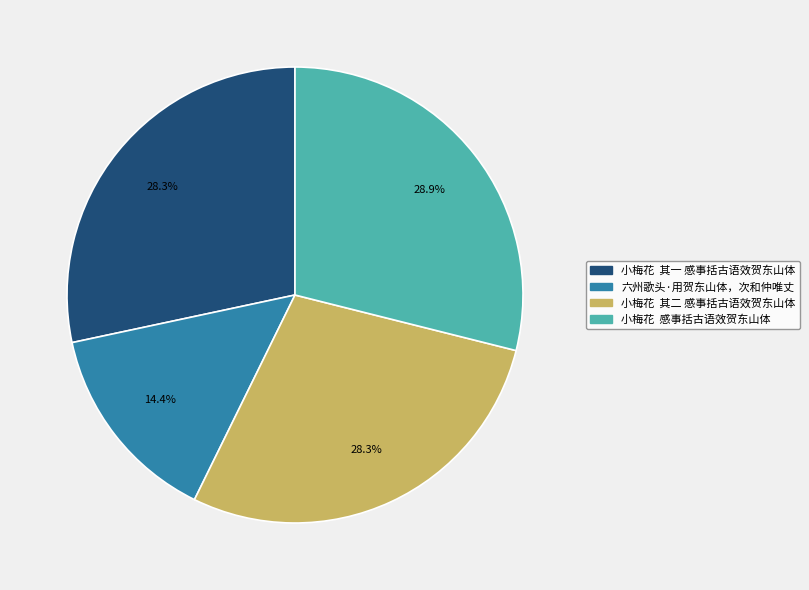

Count the number of slices in the pie.

4